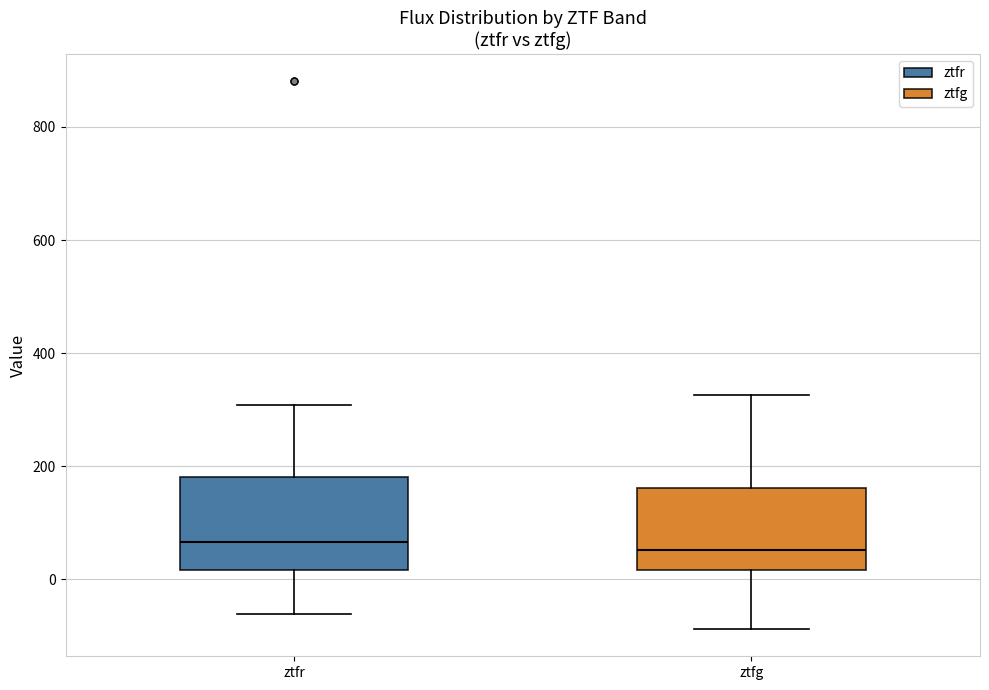

Where is the lower edge of the box for ztfr on the y-axis? The values are not printed on the chart, so give them approximately, as read against the axis.

20